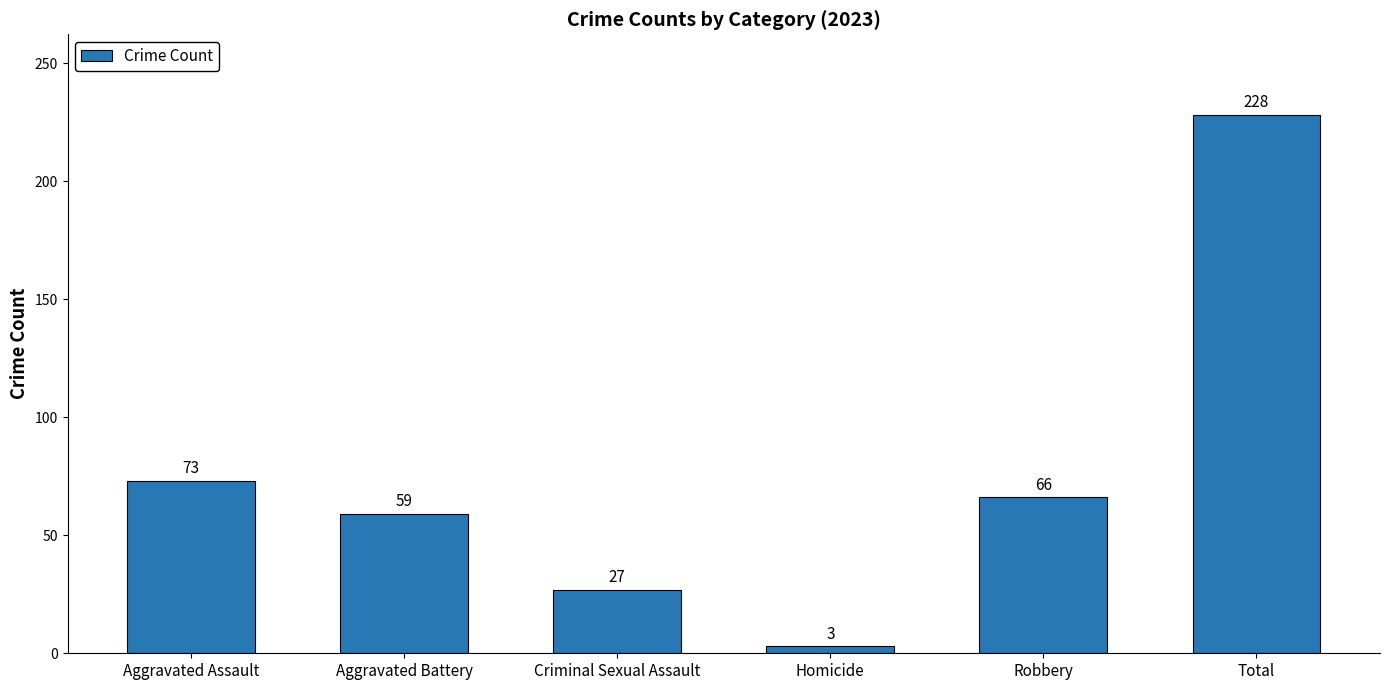

List the labels in order of value, largest first.

Total, Aggravated Assault, Robbery, Aggravated Battery, Criminal Sexual Assault, Homicide